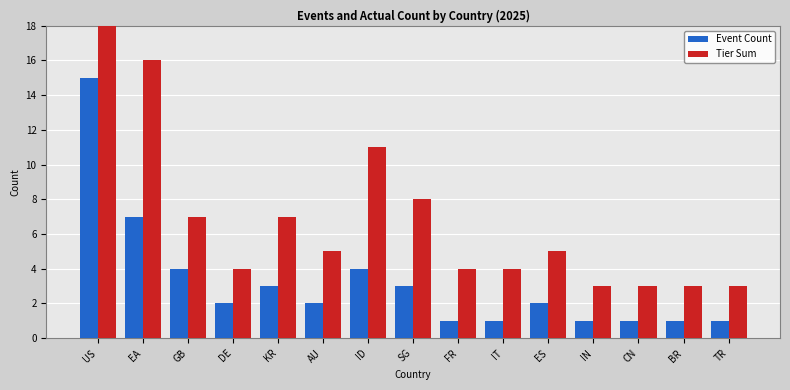

Which series has the largest total across all categories?

Tier Sum